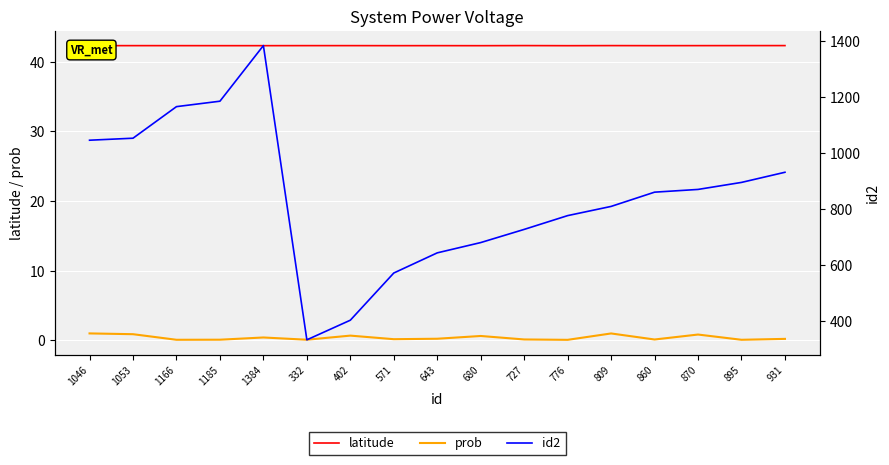

The value of latitude at 1384 is 60.6. True or false?

False